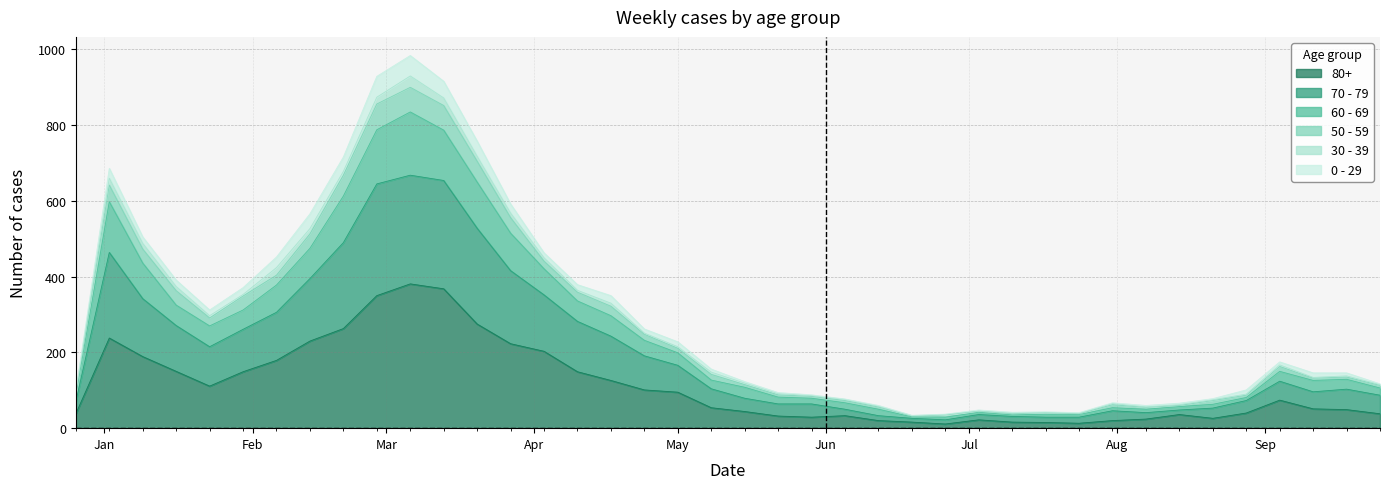

What are all the series names shown in the legend?

80+, 70 - 79, 60 - 69, 50 - 59, 30 - 39, 0 - 29